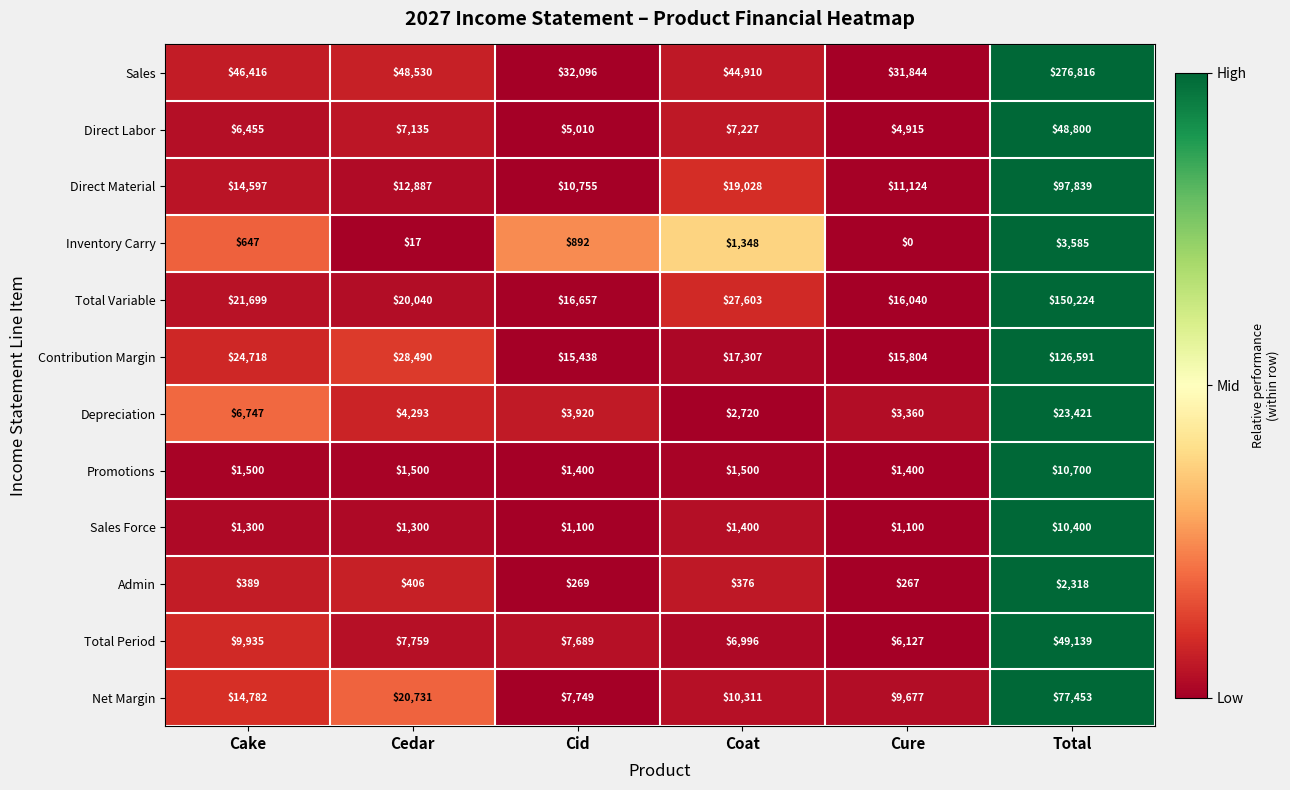

List the labels in order of Direct Material value, smallest first.

Cid, Cure, Cedar, Cake, Coat, Total